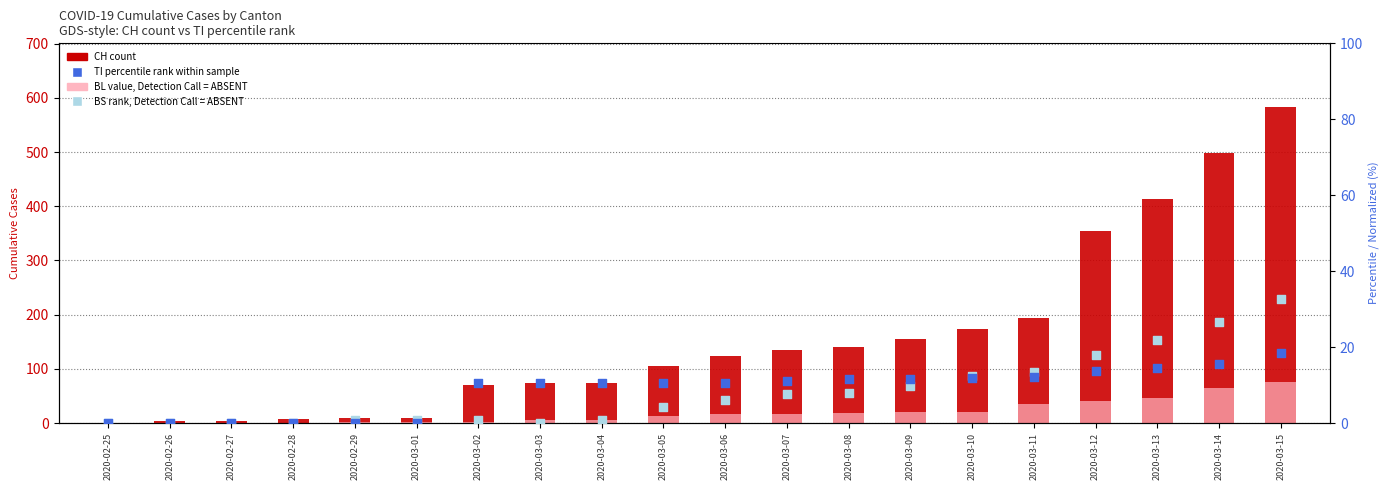

Which series contains the highest Y value?

CH (count)